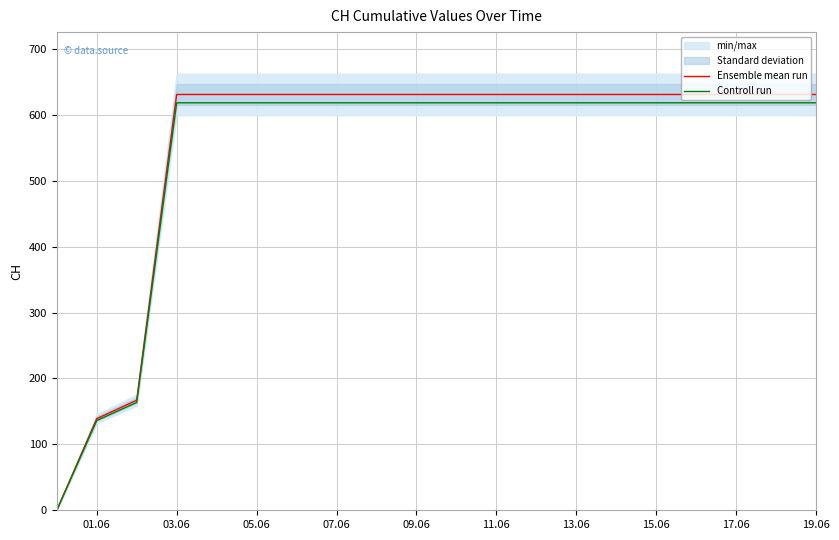

True or false: Ensemble mean run and Controll run cross at least once.

False